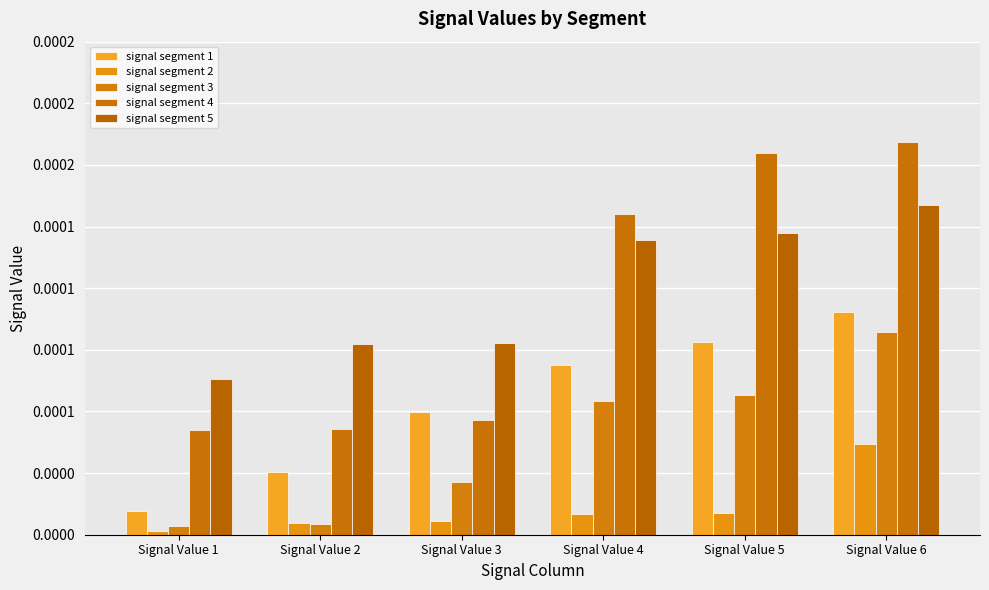

Are the bars grouped side by side (vs. stacked)?

Yes